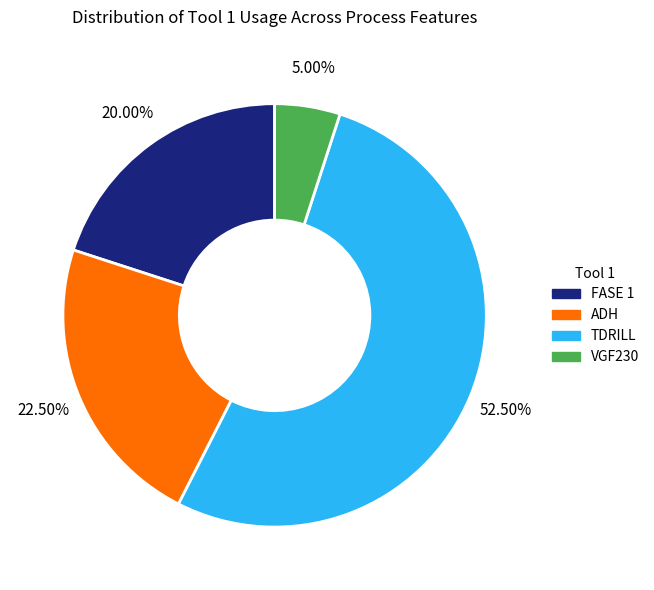

Is there any slice that represents more than half of the pie?

Yes